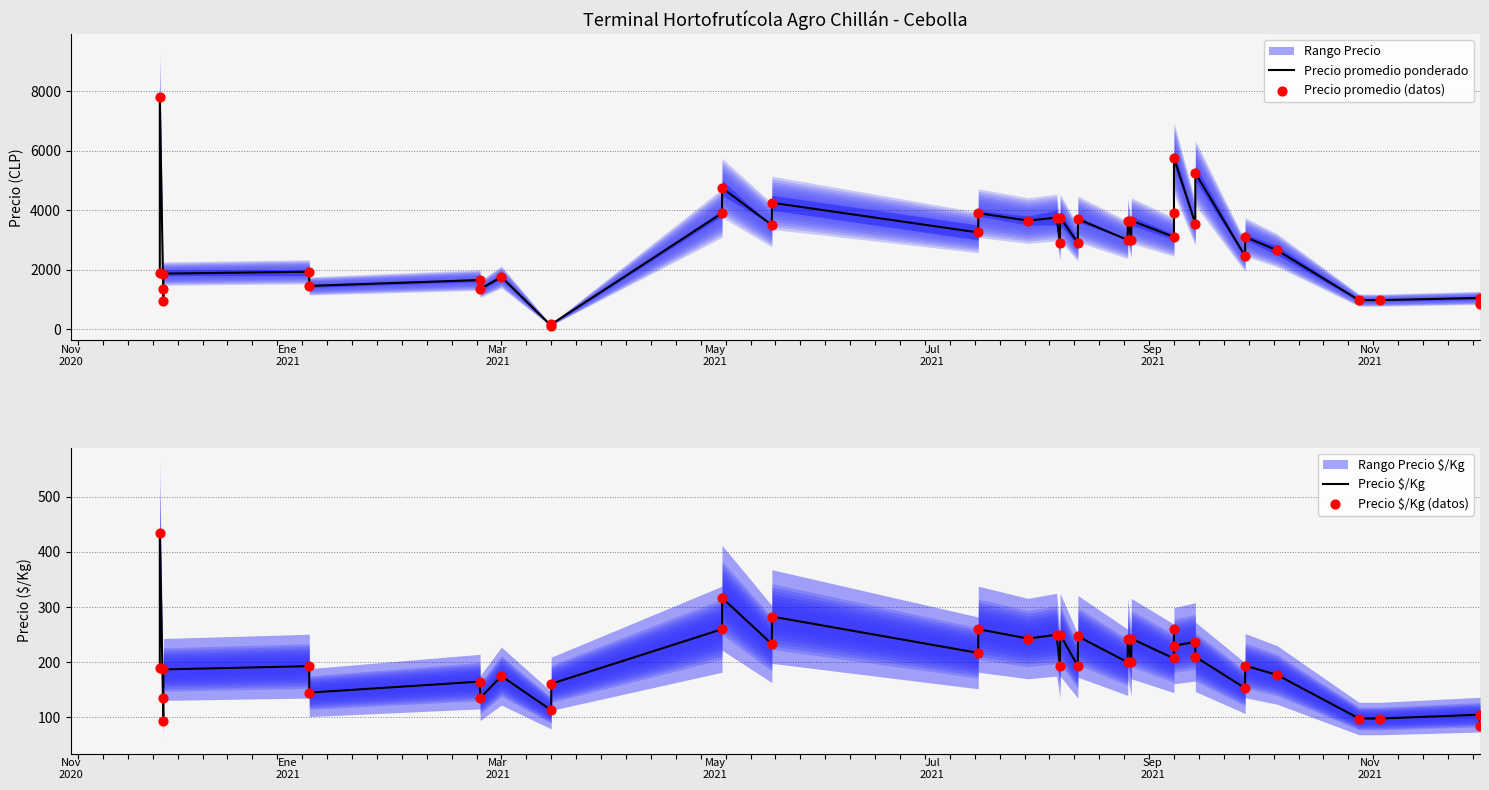

Which series reaches the maximum Y coordinate?

Precio promedio ponderado